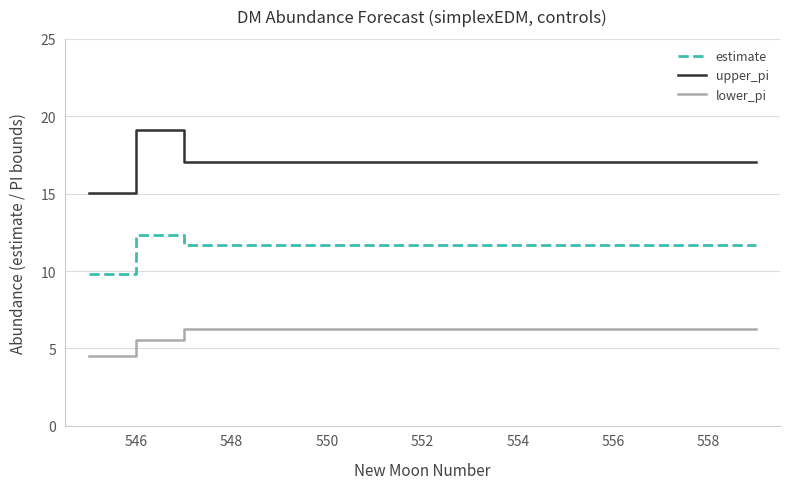

Which series has the widest spread of values?

upper_pi